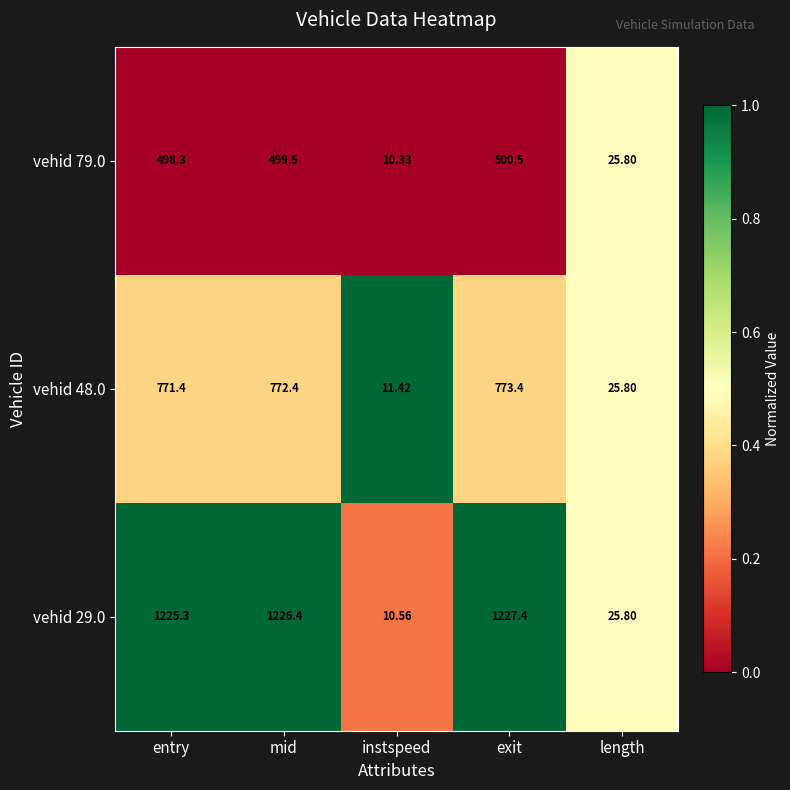

Which series has the widest spread of values?

vehid 29.0